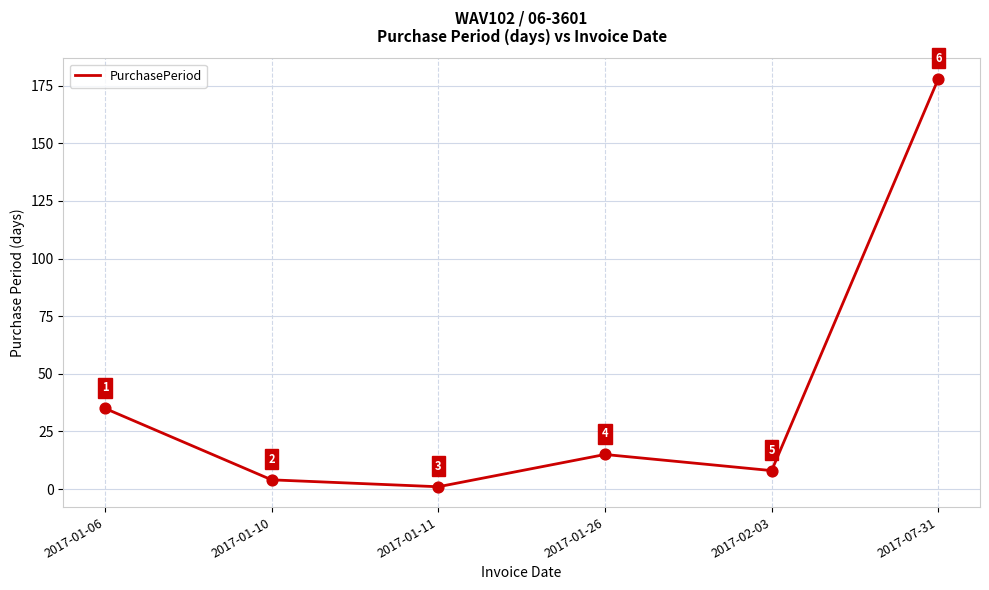

What is the ratio of the value at 2017-01-26 to the value at 2017-07-31?

0.1